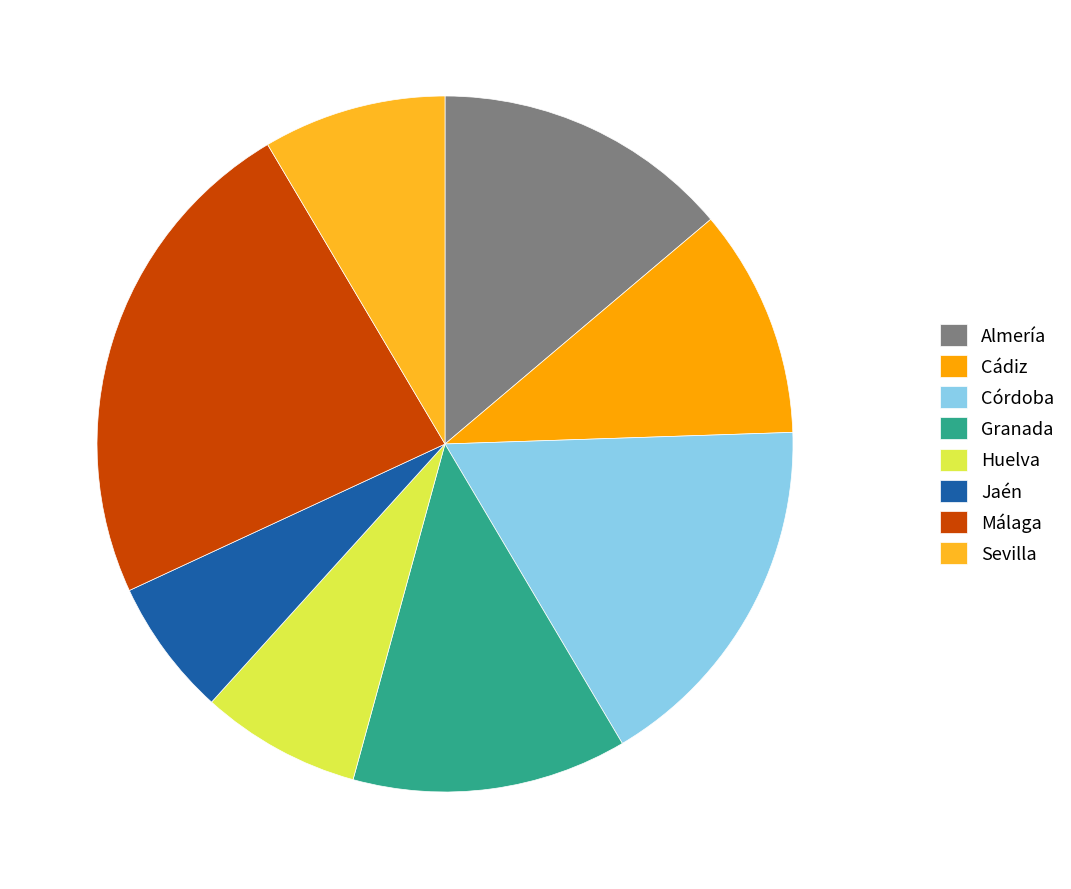

Which slice is the smallest?

Jaén